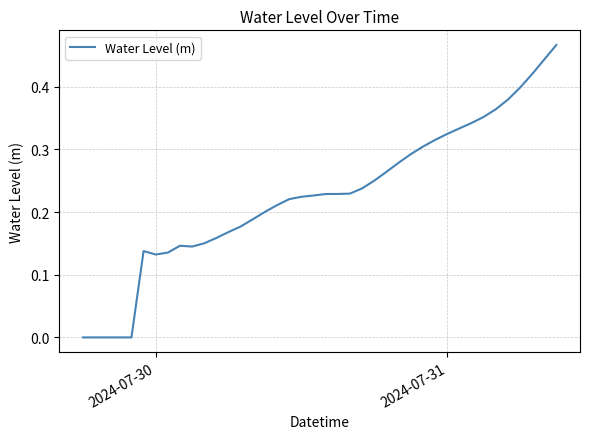

Does the chart have visible grid lines?

Yes